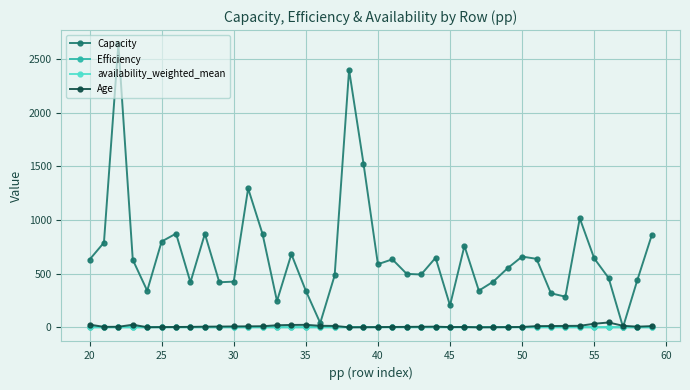

What is the maximum value shown in the chart?

2640.0